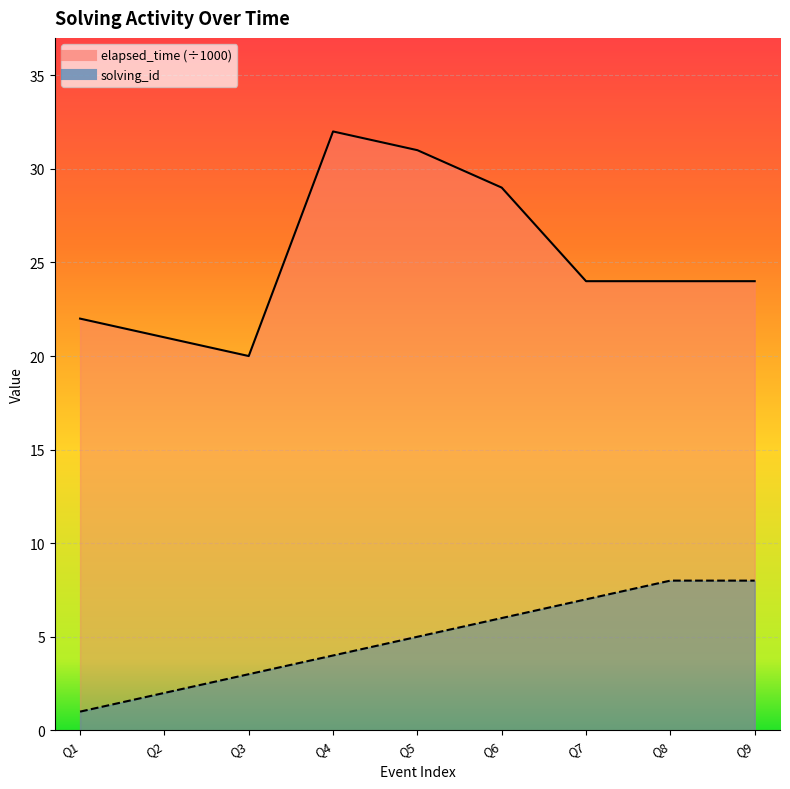

True or false: solving_id and elapsed_time intersect in this chart.

False